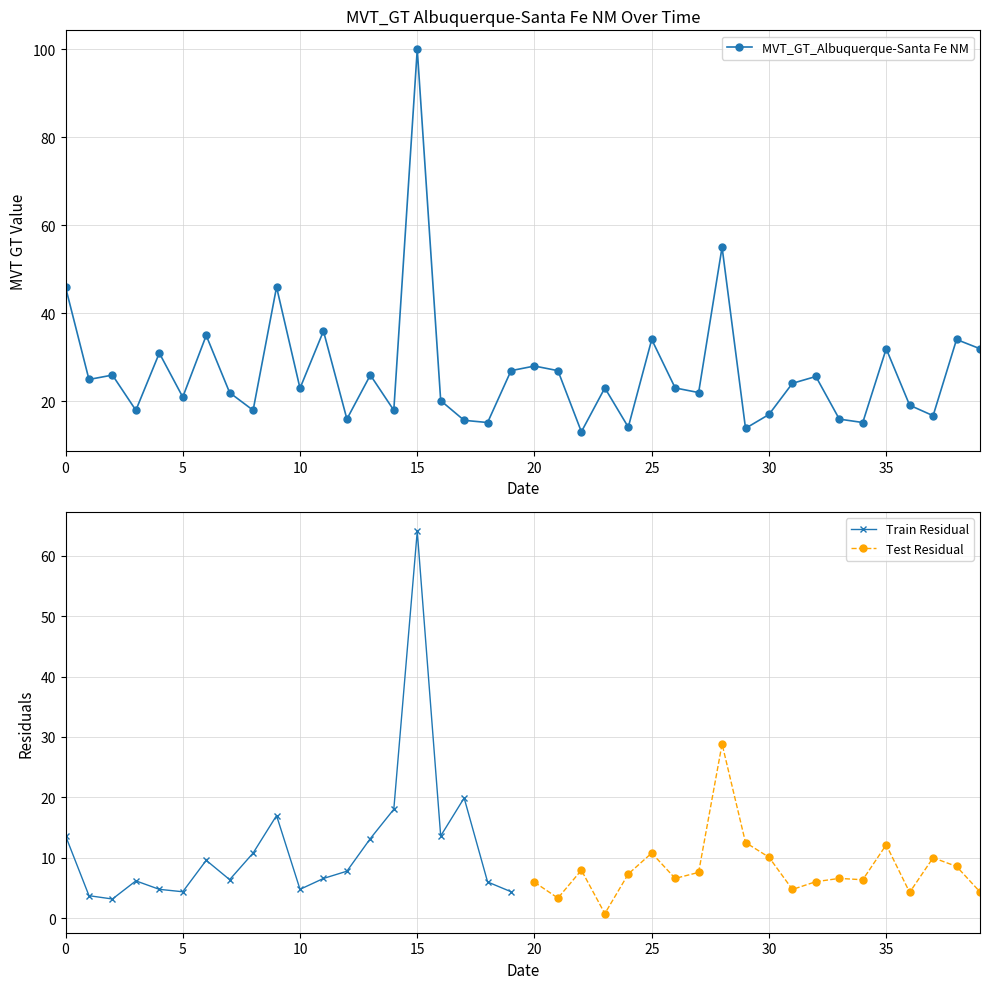

True or false: MVT_GT_Albuquerque-Santa Fe NM has more than 0 points higher than both neighbors.

True